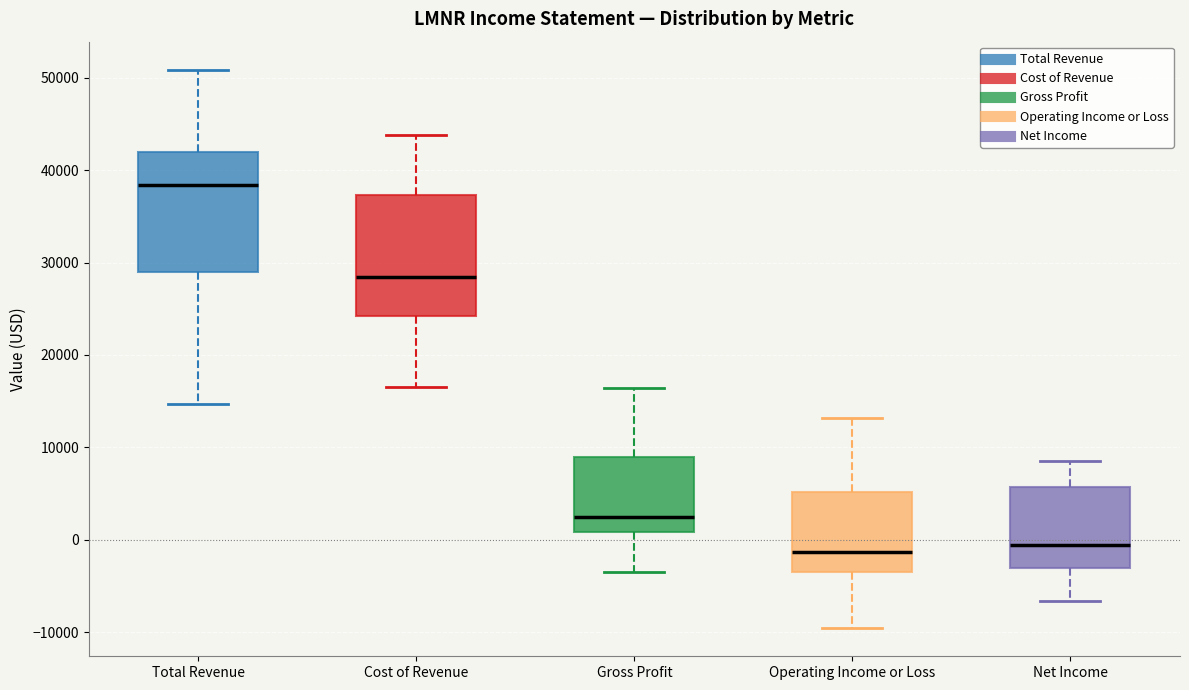

Reading left to right, read every box against the y-axis: the position of its median line, the range the box covers, and the ends of its whiskers. The values are not printed on the chart, so give them approximately, as read against the axis.

Total Revenue: median 38000, box 29000 to 42000, whiskers 15000 to 51000
Cost of Revenue: median 28000, box 24000 to 37000, whiskers 17000 to 44000
Gross Profit: median 3000, box 1000 to 9000, whiskers -3000 to 16000
Operating Income or Loss: median -1000, box -3000 to 5000, whiskers -10000 to 13000
Net Income: median -1000, box -3000 to 6000, whiskers -7000 to 9000